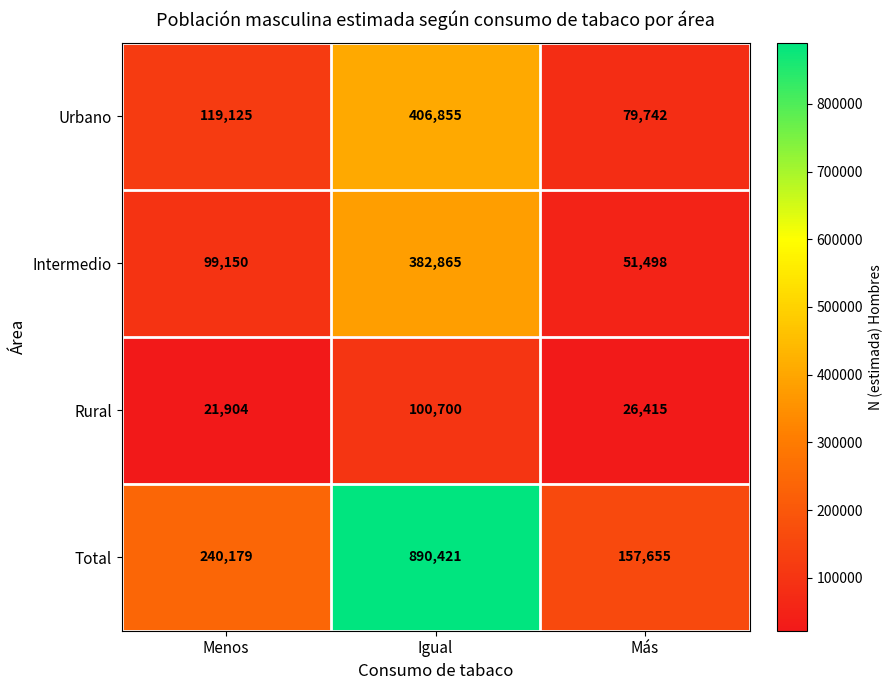

Where is Urbano nearest to the value 243298?

Menos